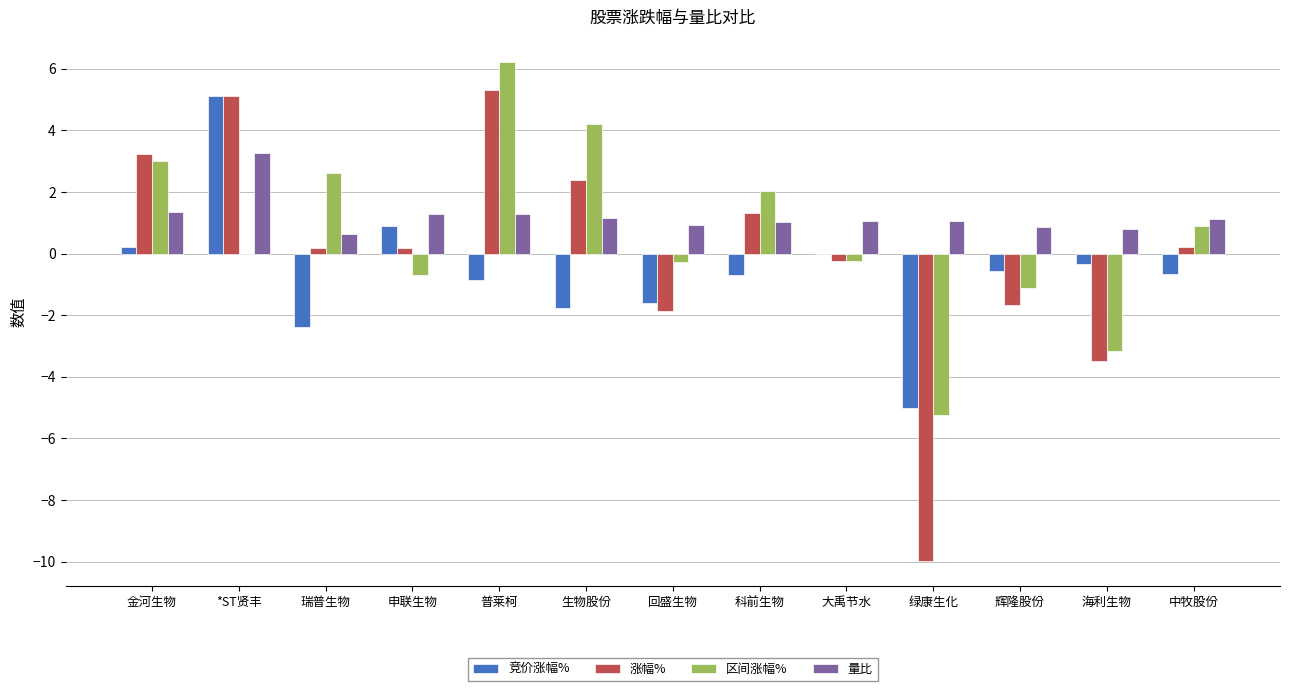

What is the greatest value displayed?

6.2